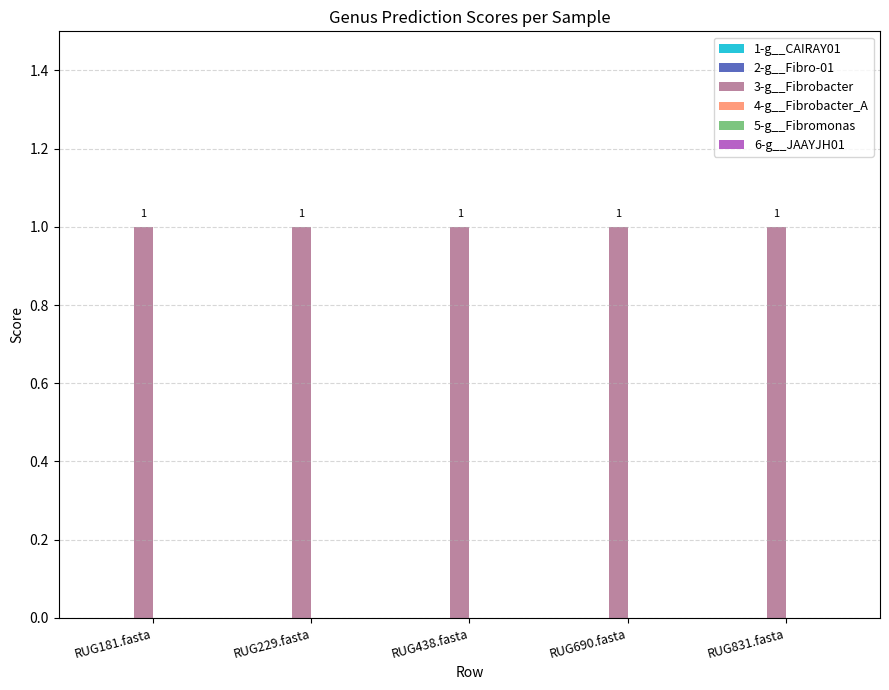

Which series has the largest range (max minus min)?

1-g__CAIRAY01